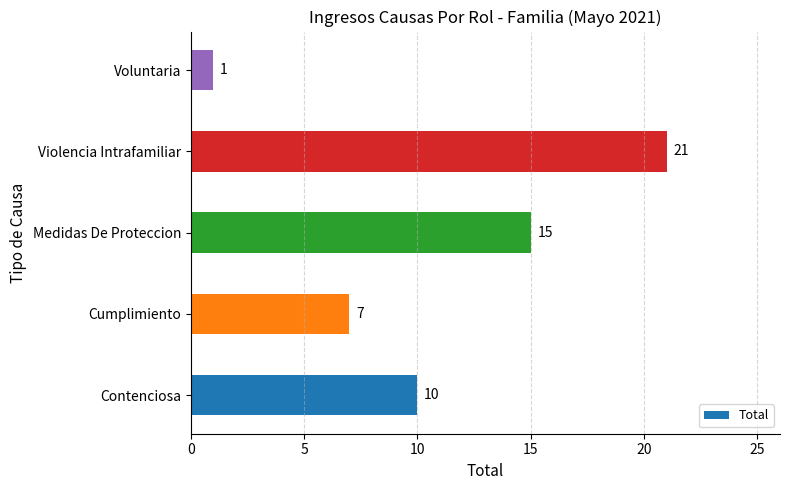

What is the greatest value displayed?

21